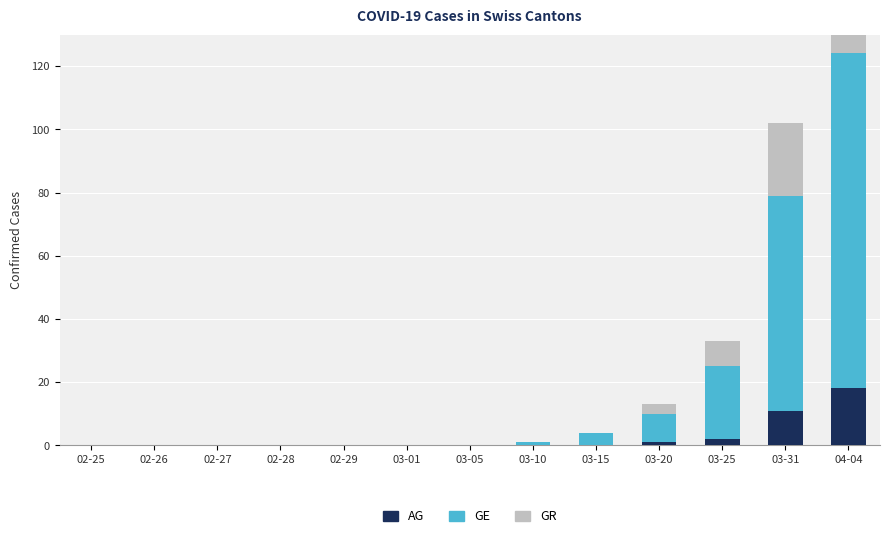

Is the value of GE at 03-25 greater than the value of AG at 02-27?

Yes